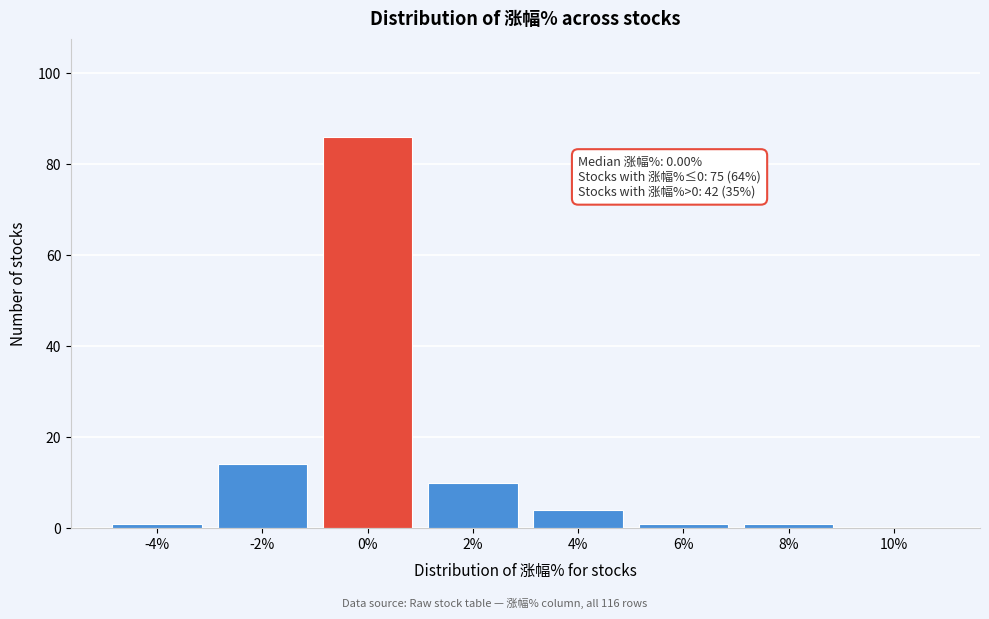

Reading left to right, extract all data points from this chart.

-4%=1	-2%=14	0%=86	2%=10	4%=4	6%=1	8%=1	10%=0